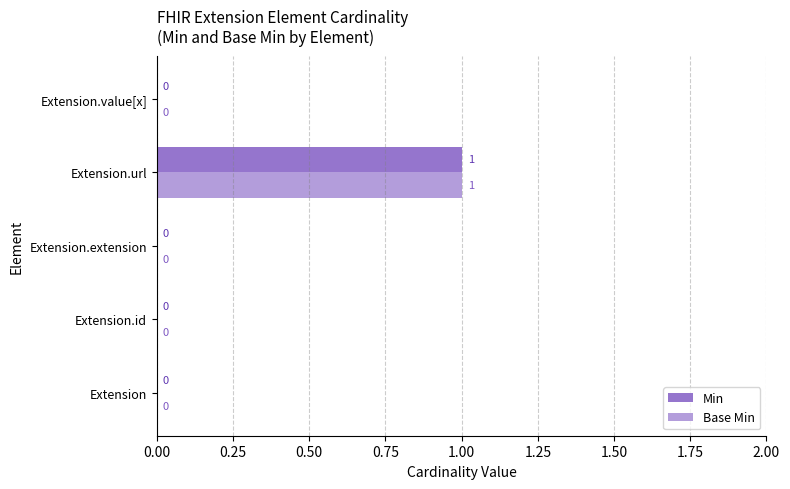

The value of Min at Extension is 0. True or false?

True